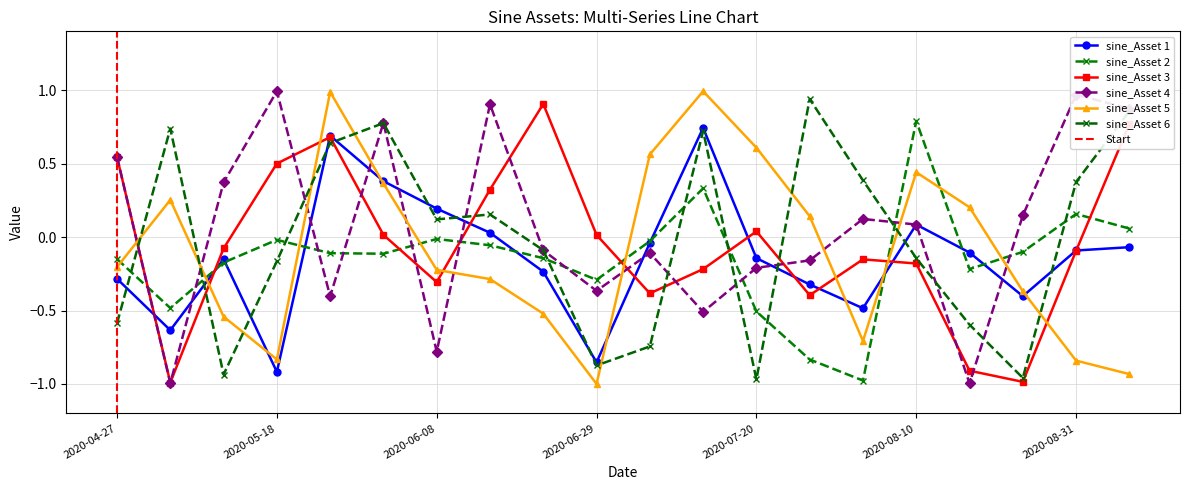

How many lines are shown in the chart?

6